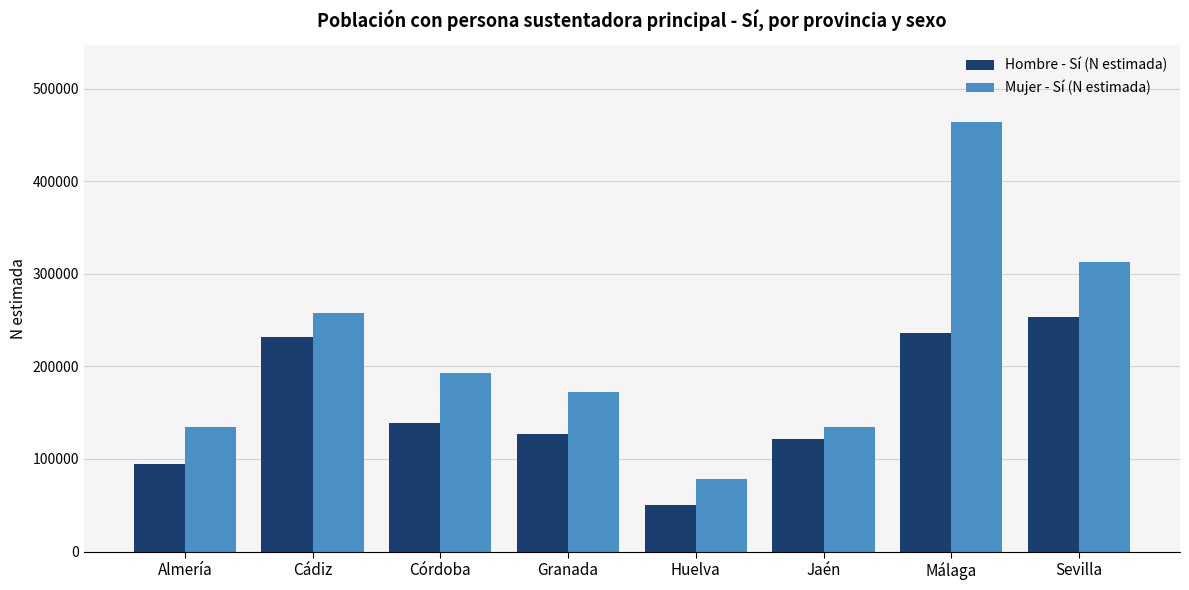

List the series in order of their peak value, highest first.

Mujer - Sí (N estimada), Hombre - Sí (N estimada)